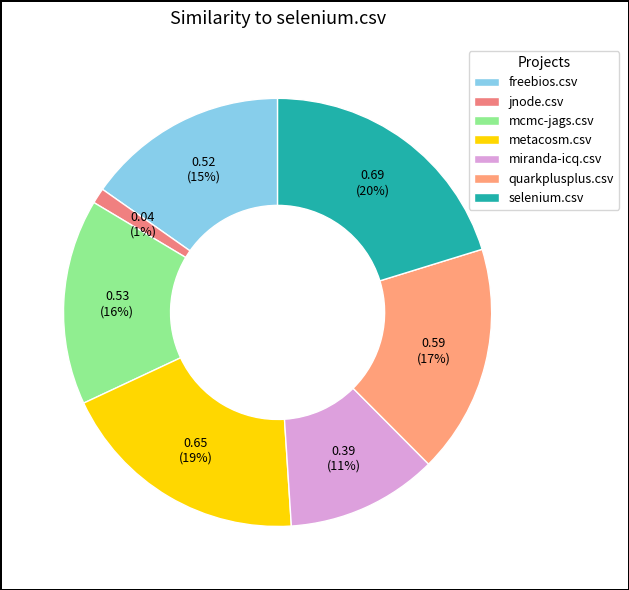

Rank the categories by value from lowest to highest.

jnode.csv, miranda-icq.csv, freebios.csv, mcmc-jags.csv, quarkplusplus.csv, metacosm.csv, selenium.csv